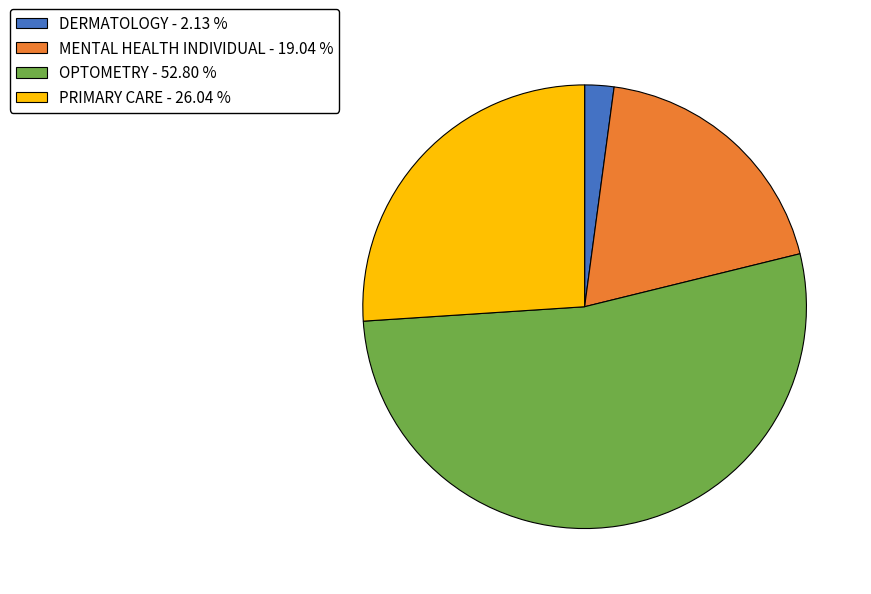

Is it true that MENTAL HEALTH INDIVIDUAL is 19% of the pie?

True